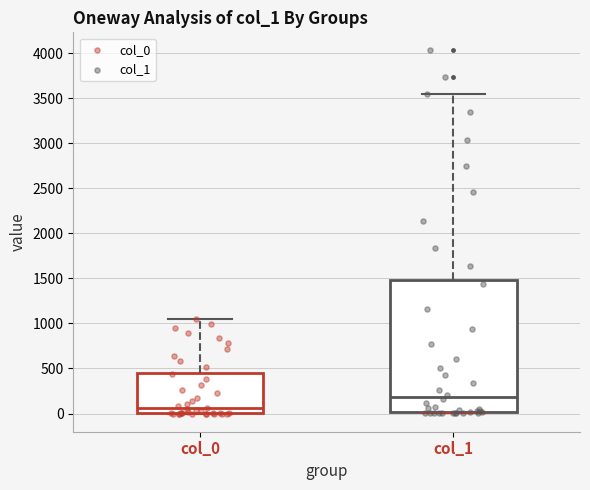

Which box has the highest median line?

col_1